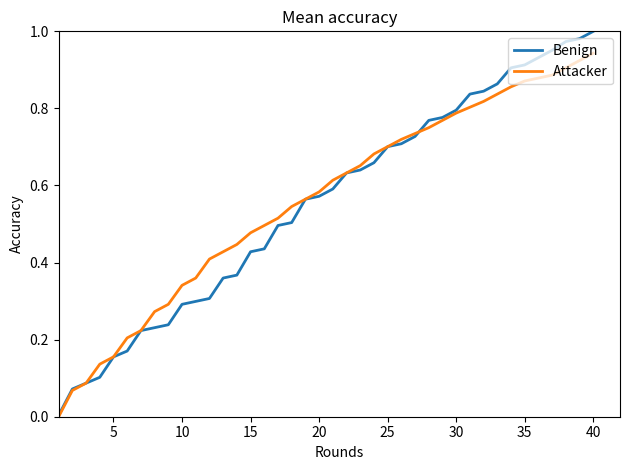

Rank the series by their maximum value, from highest to lowest.

Benign, Attacker